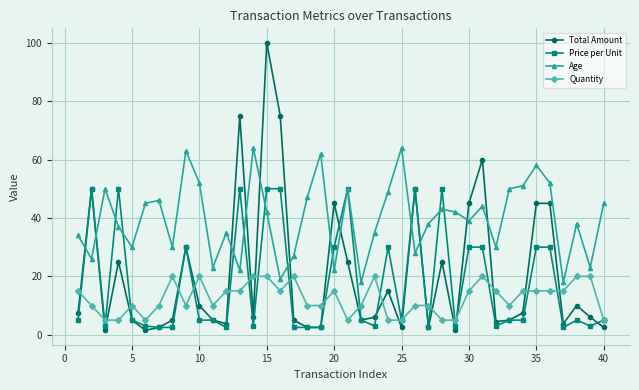

Count the number of data series in this chart.

4